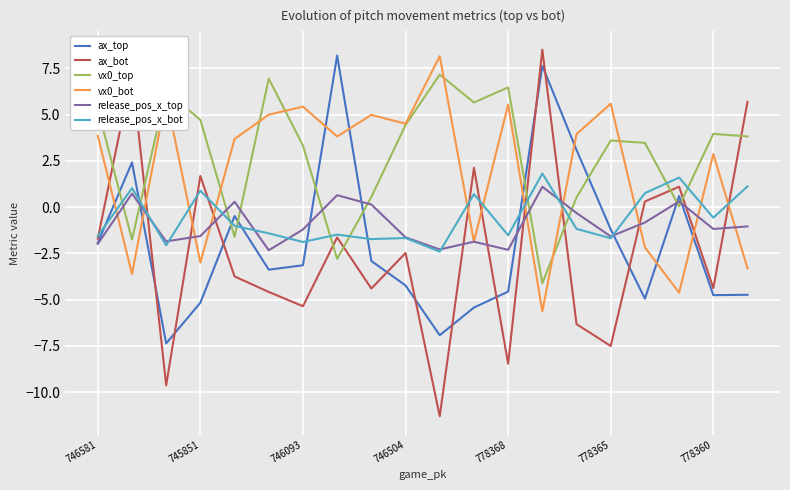

True or false: vx0_bot and ax_bot intersect in this chart.

True